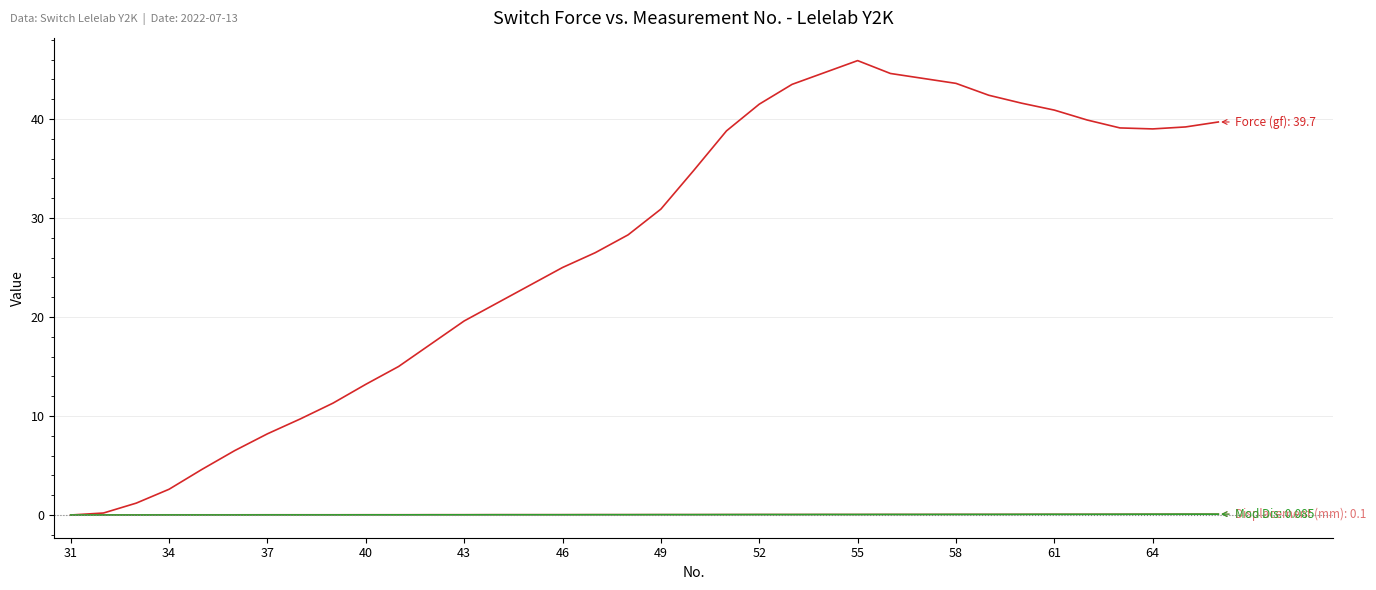

What is the greatest value displayed?

45.9